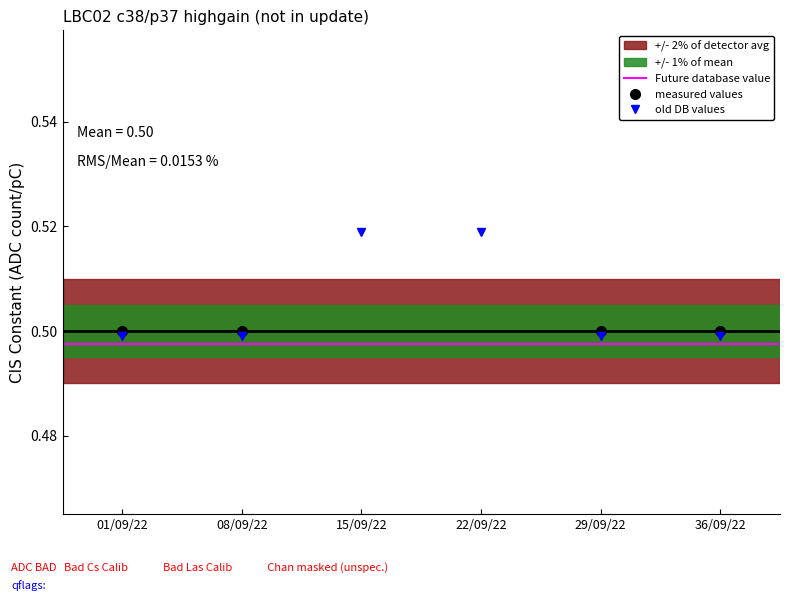

The value of old DB values at 29/09/22 is 0.7. True or false?

False